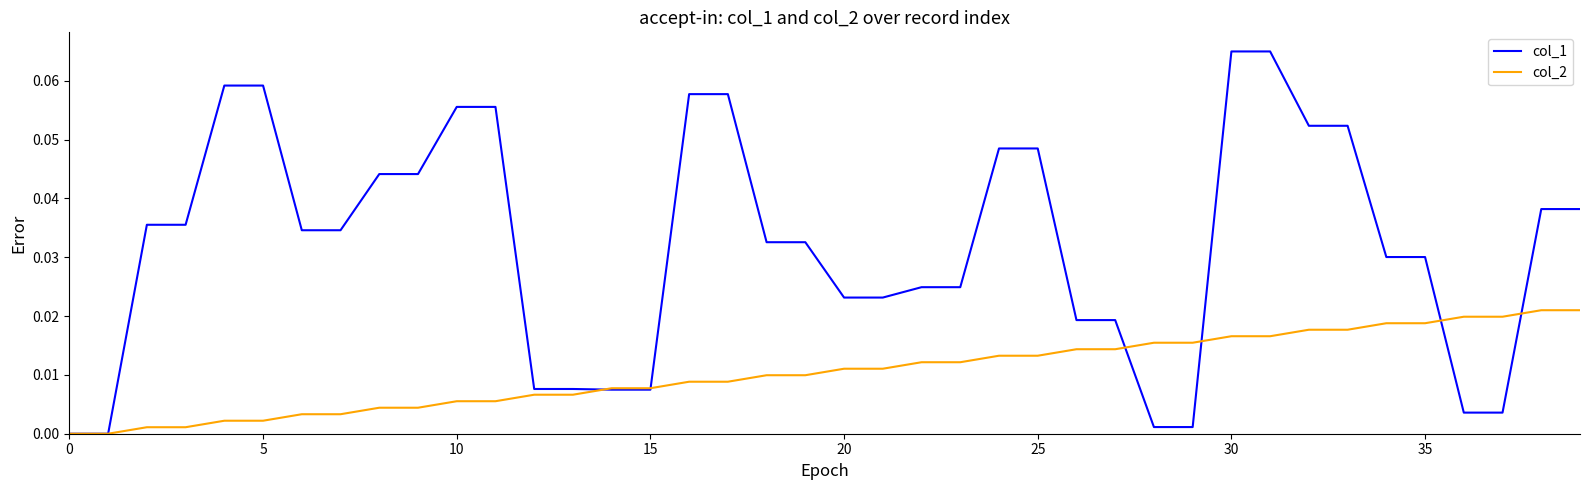

List the series in order of their overall mean, lowest first.

col_2, col_1